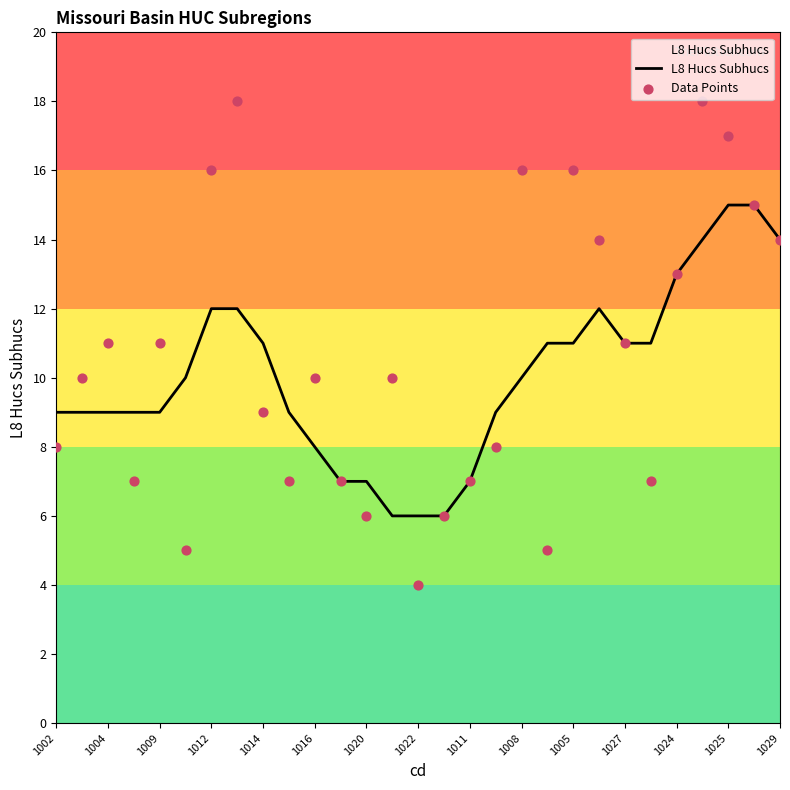

At how many categories does at least one series exceed 12?

10